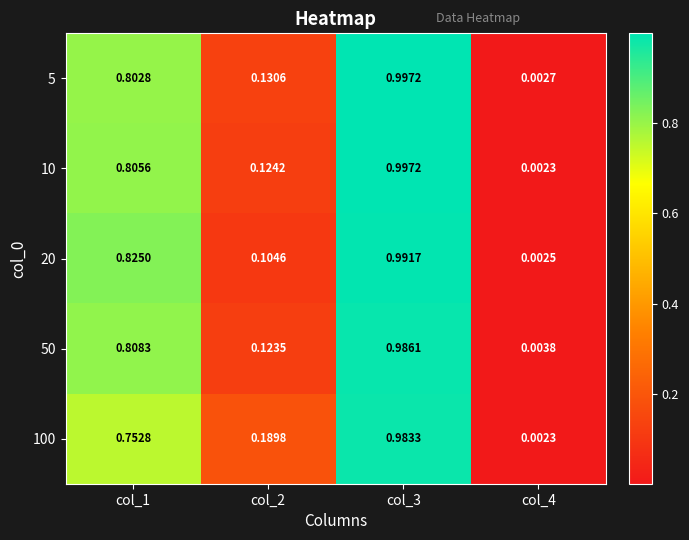

Is the value of 5 at col_4 greater than the value of 100 at col_2?

No